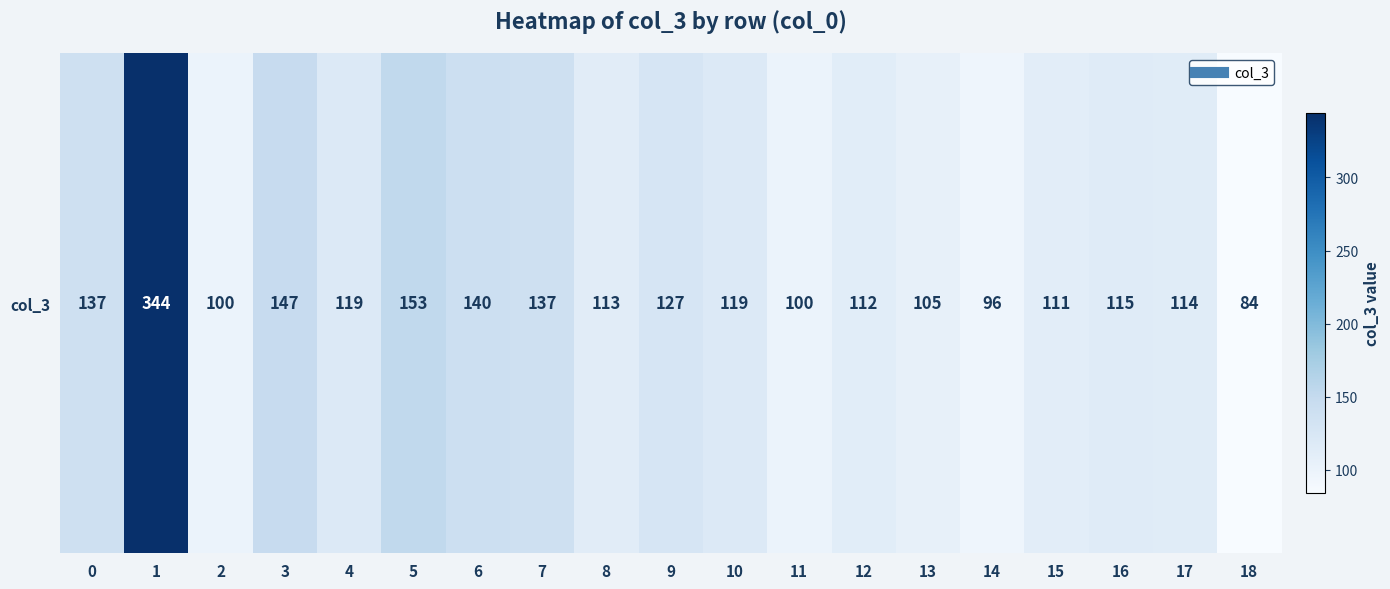

How many values are below 115?

9